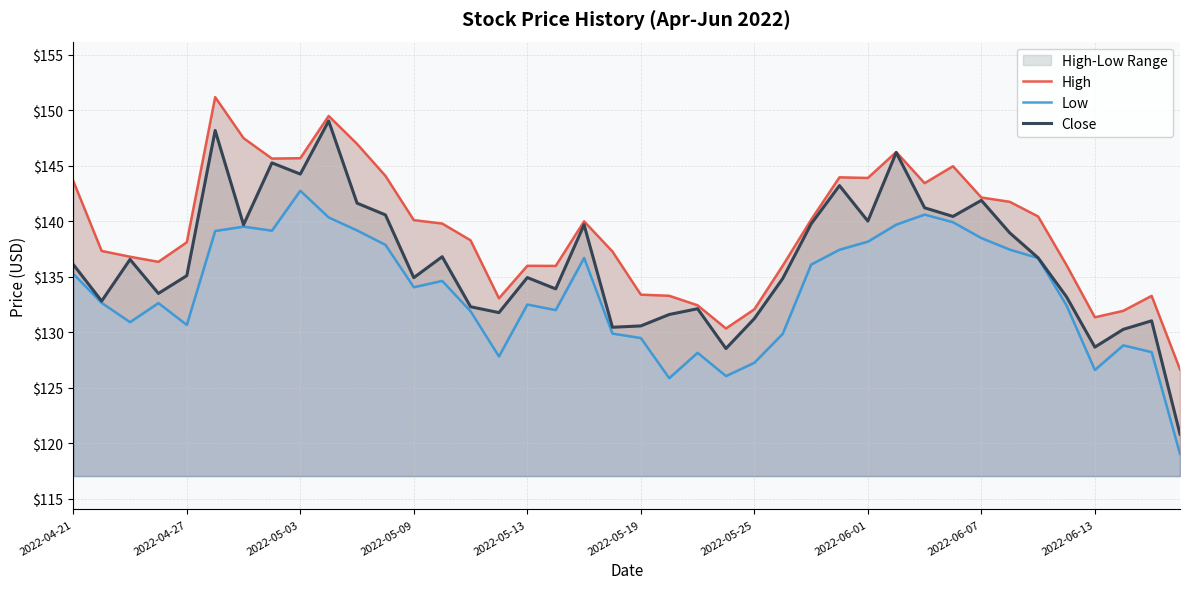

Does the chart have visible grid lines?

Yes